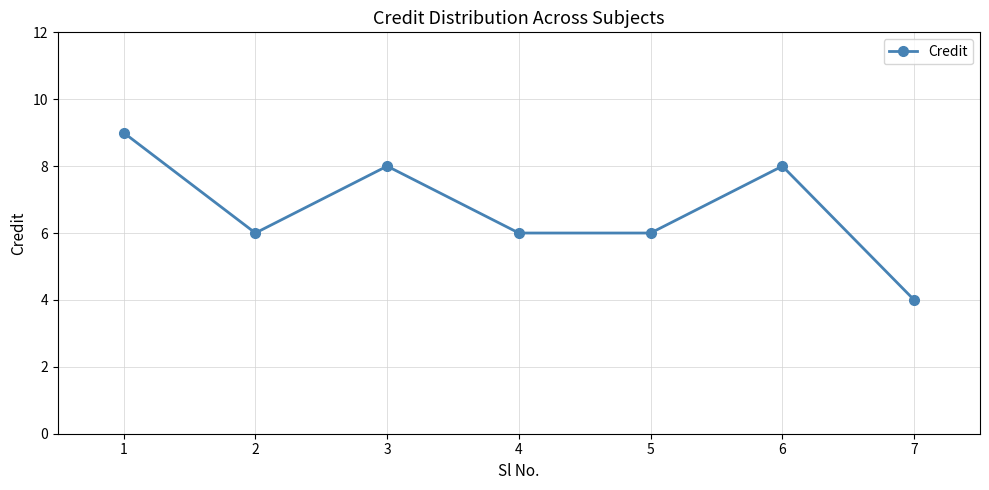

Which category has the lowest value across all series?

7